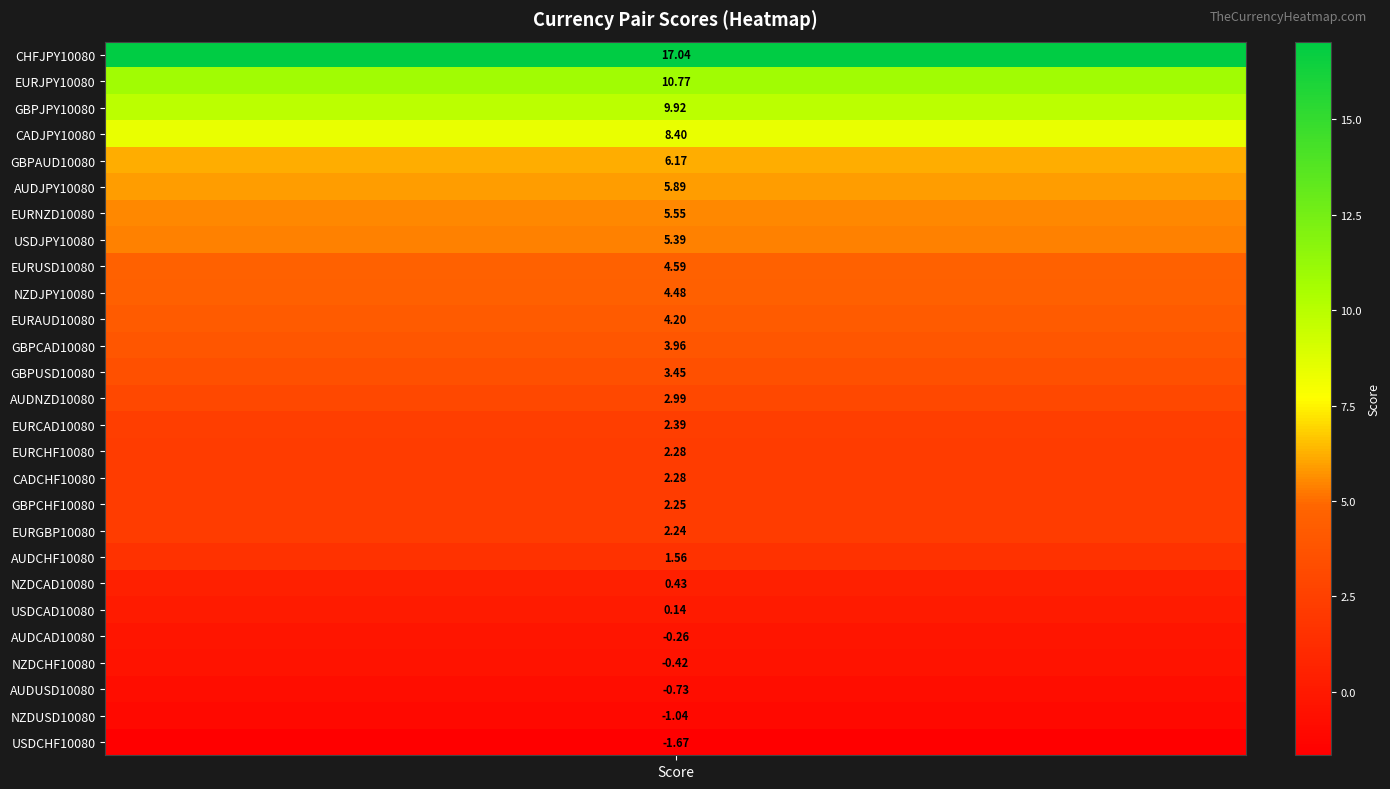

What is the approximate value at EURNZD10080?

5.5